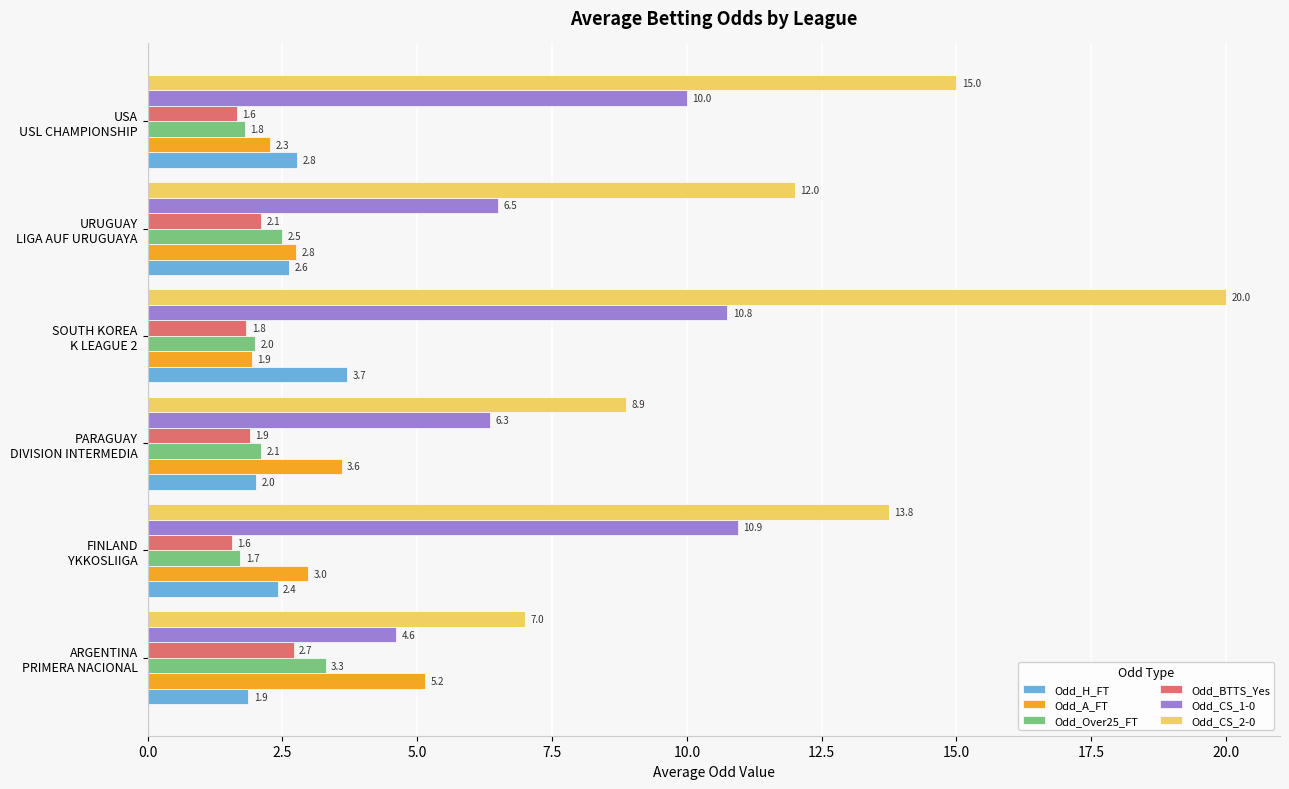

What is the average value of the Odd_BTTS_Yes series?

2.0